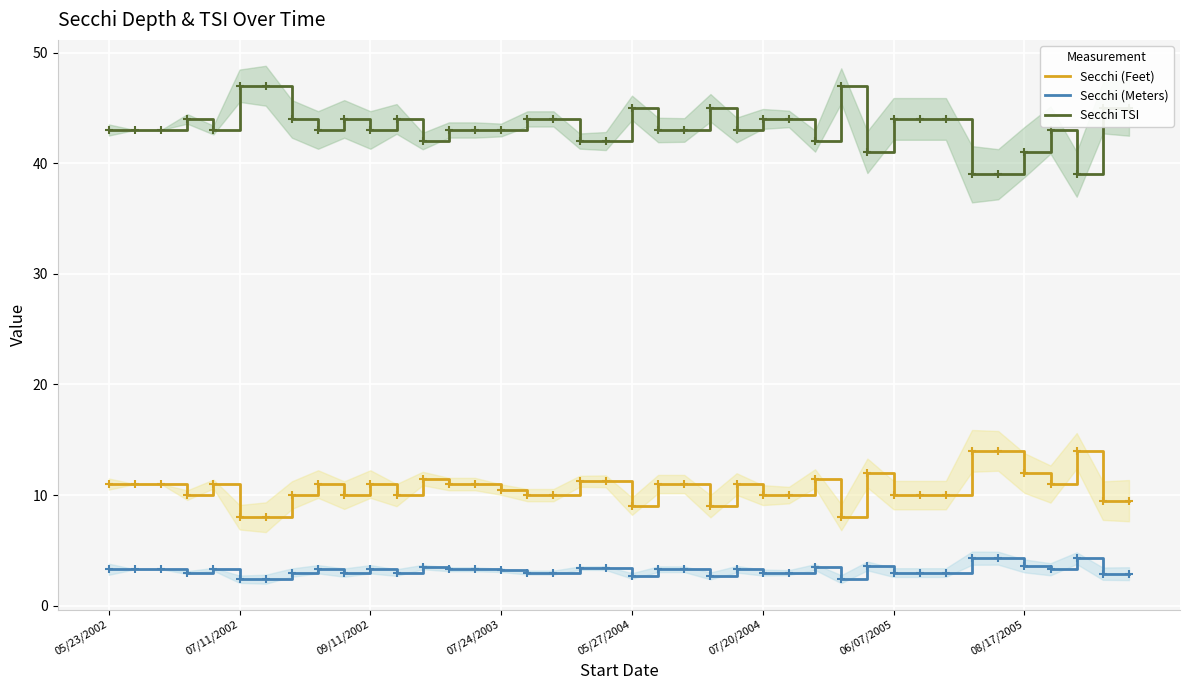

True or false: Secchi (Feet) and Secchi (Meters) intersect in this chart.

False